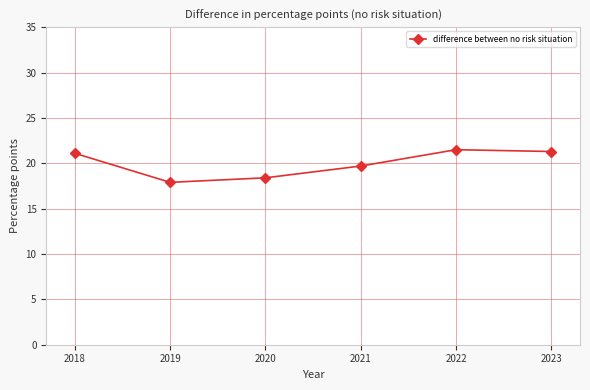

Reading left to right, what are all the values shown in this chart?

2018=21.1	2019=17.9	2020=18.4	2021=19.7	2022=21.5	2023=21.3